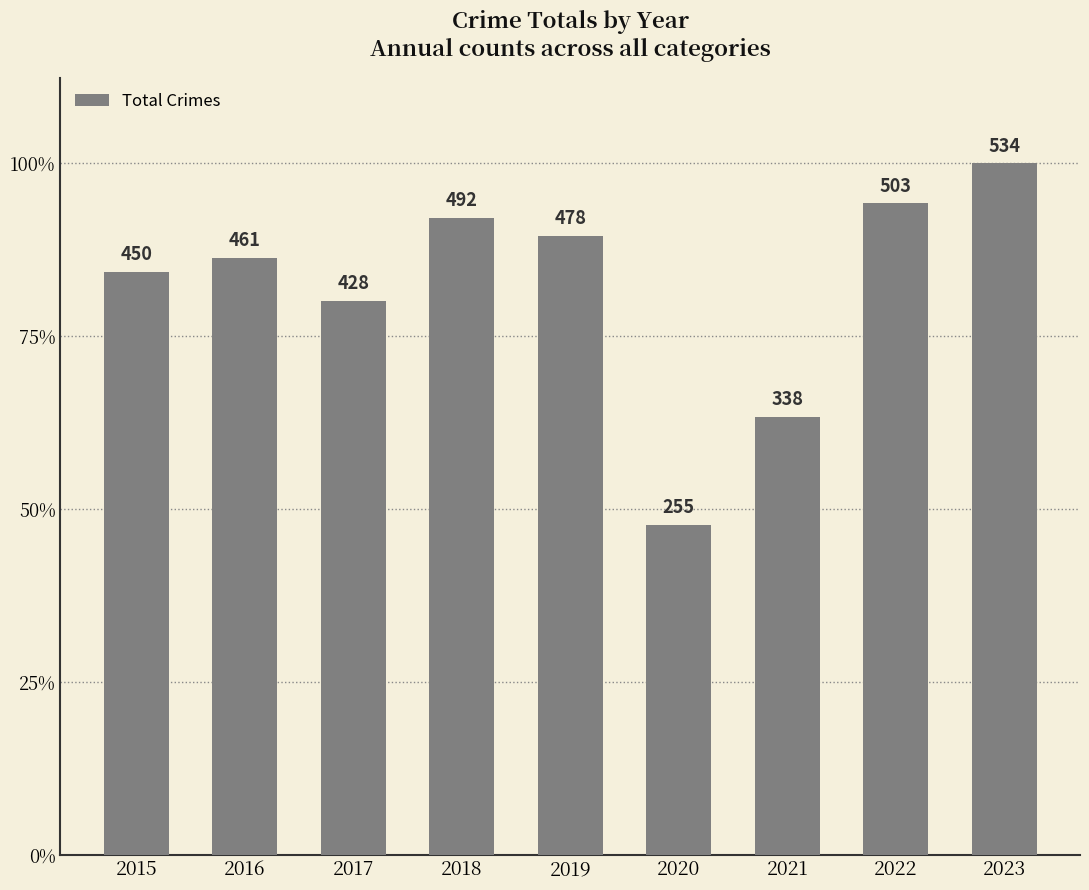

What is the value of the 4th bar from the left?

492